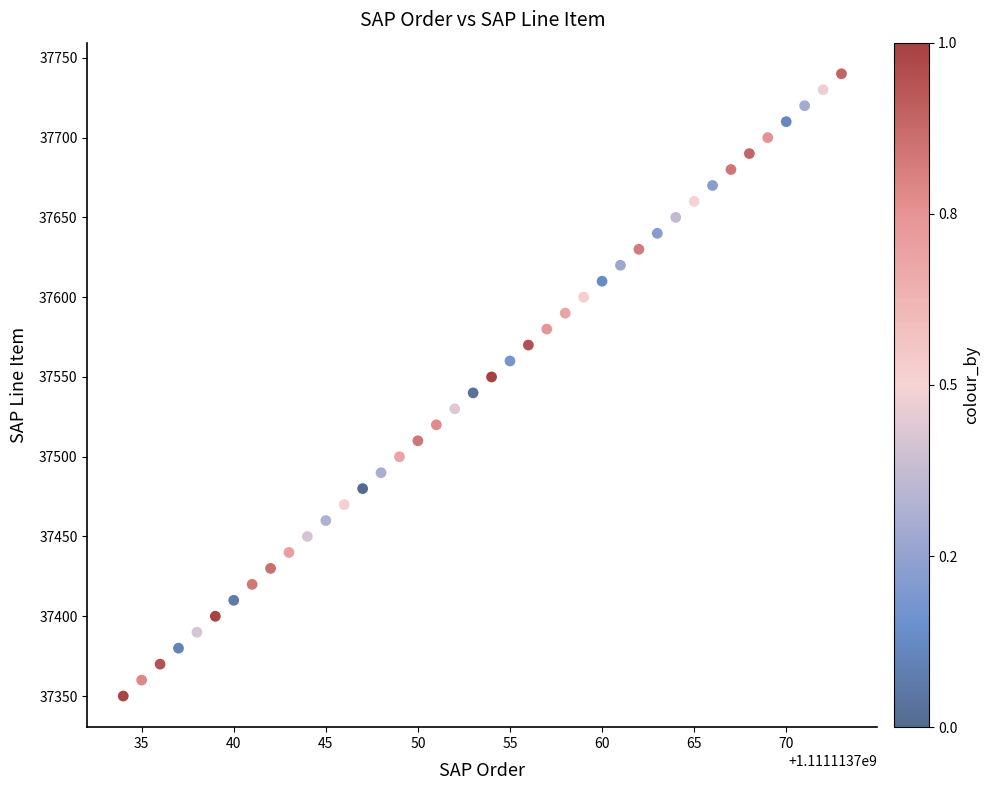

What is the range of X values (max minus min)?

39